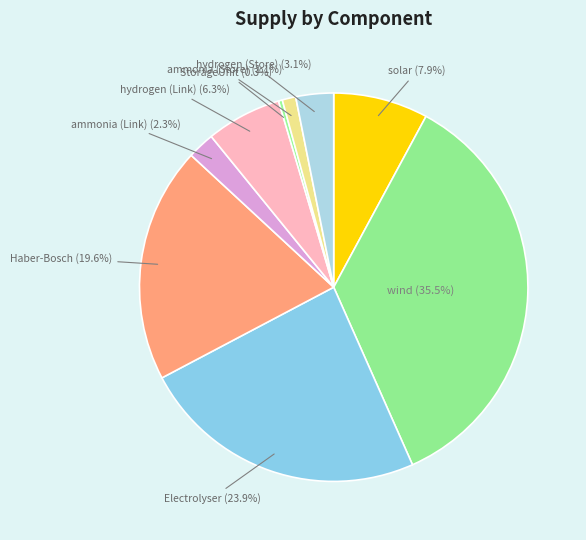

Approximately how many times larger is the value at Haber-Bosch compared to hydrogen (Store)?

6.3